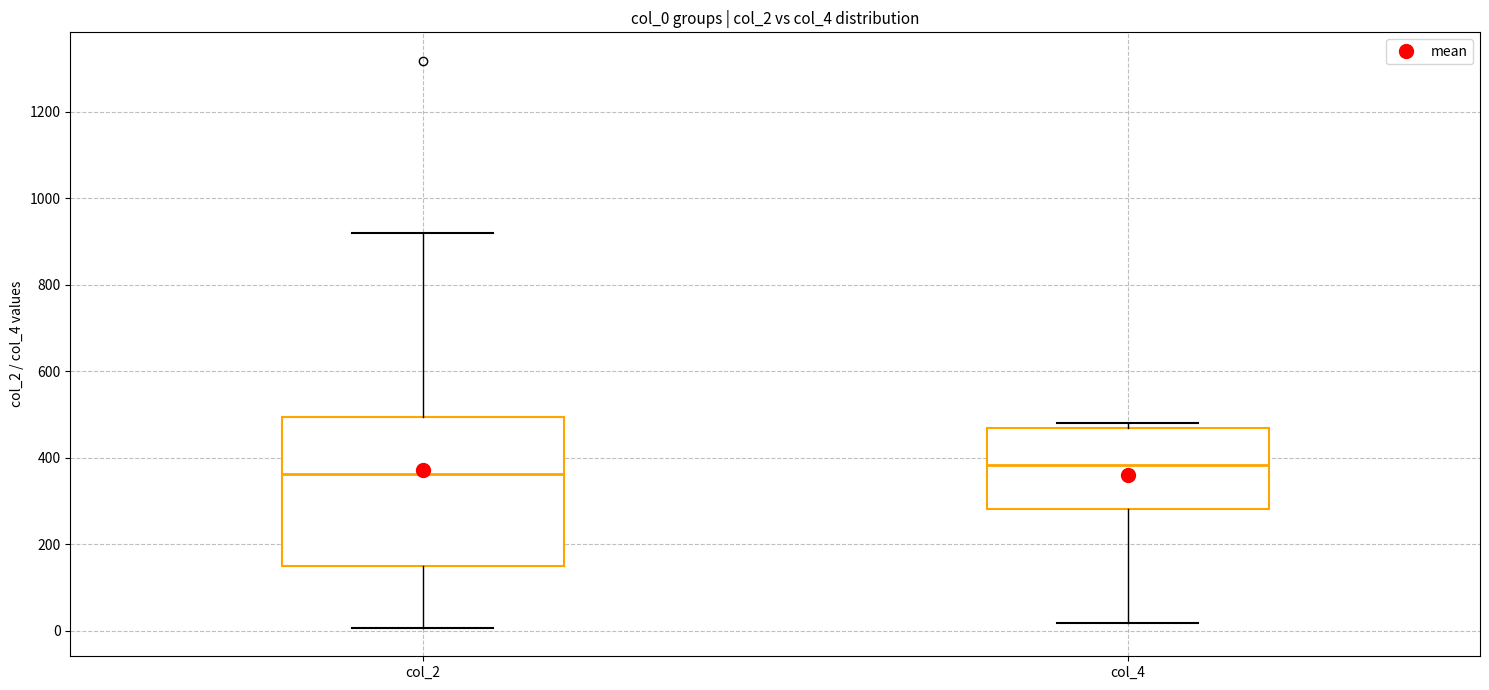

Where does the median line of the box for col_2 sit on the y-axis? The values are not printed on the chart, so give them approximately, as read against the axis.

360